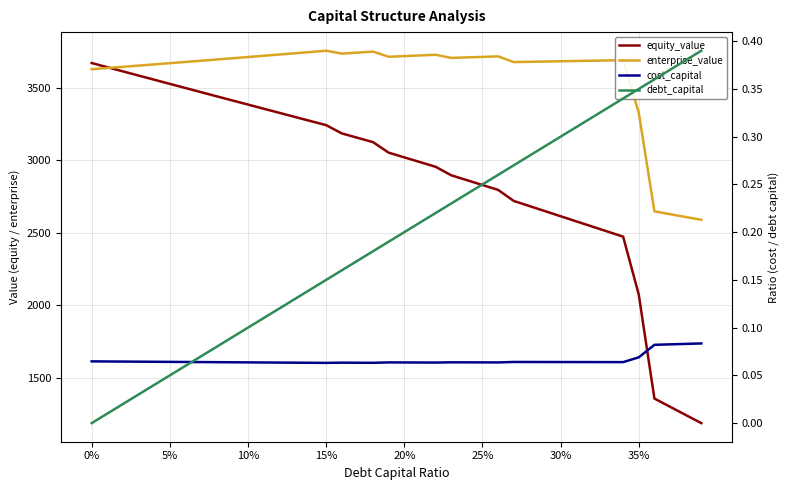

Read the cost_capital value at 39.

0.1